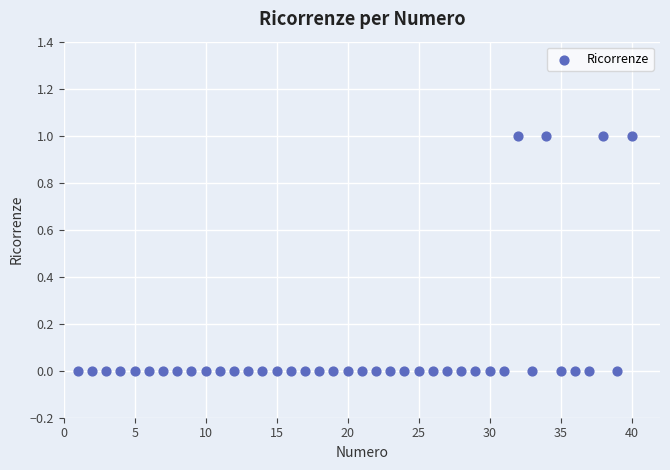

What is the range of X values (max minus min)?

39